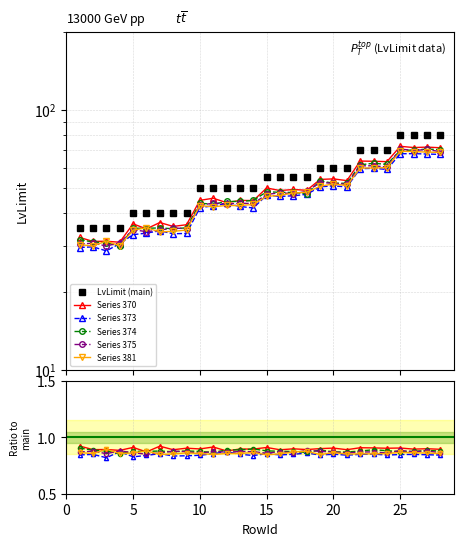

Where is the first local maximum for Series 375?

5